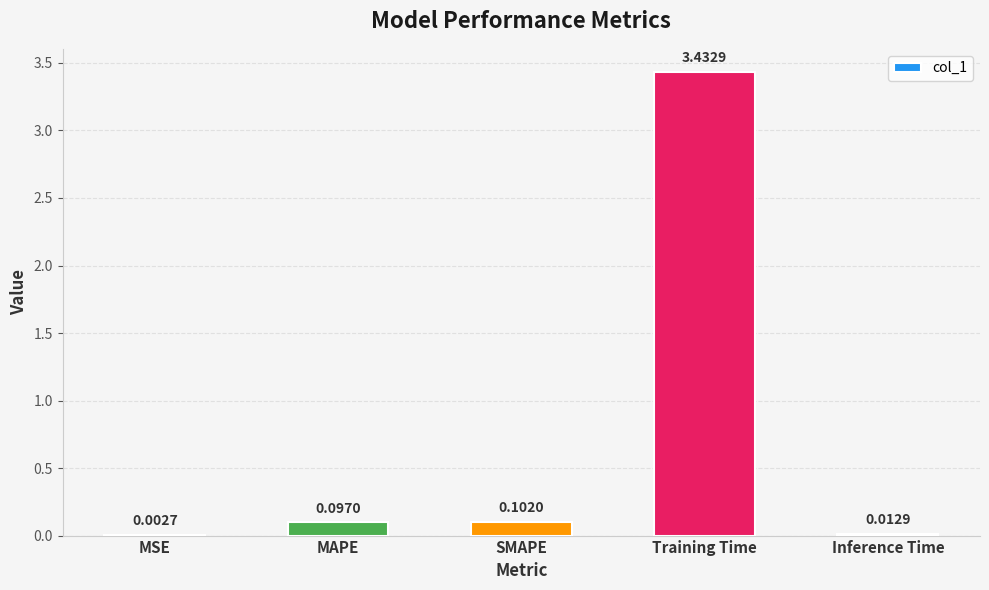

What is the sum of the values at MAPE and Training Time?

3.5